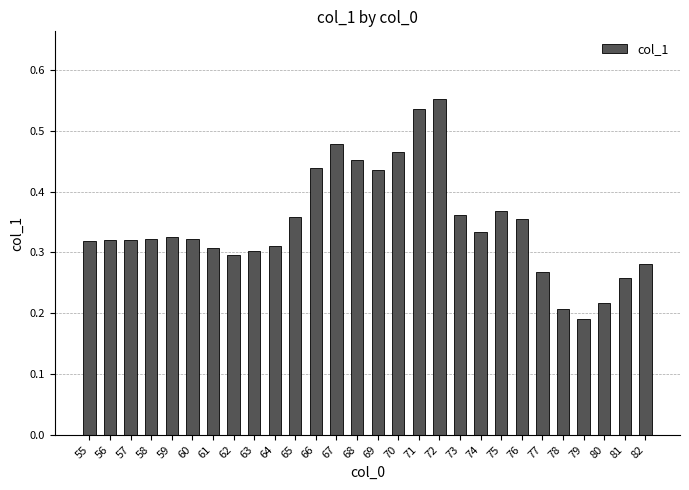

Are the bars horizontal?

No